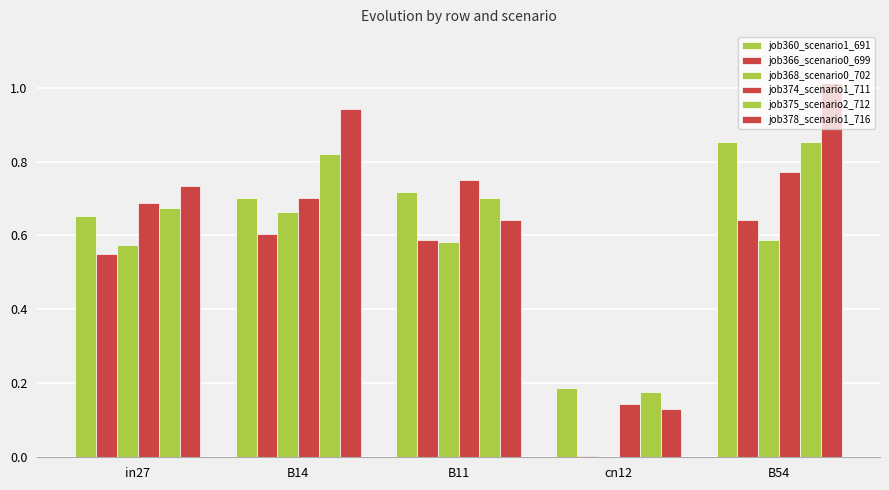

Which category has the lowest value in the job378_scenario1_716 series?

cn12